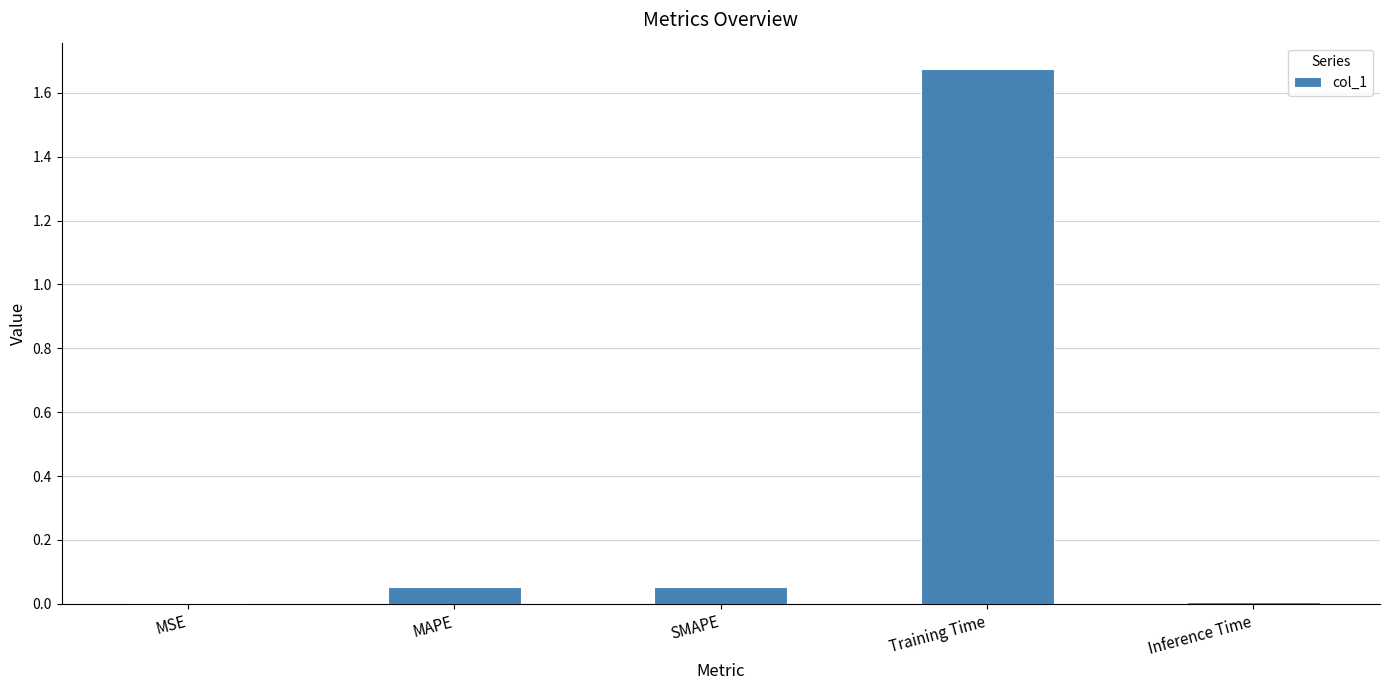

At which category does the chart reach its peak across all series?

Training Time